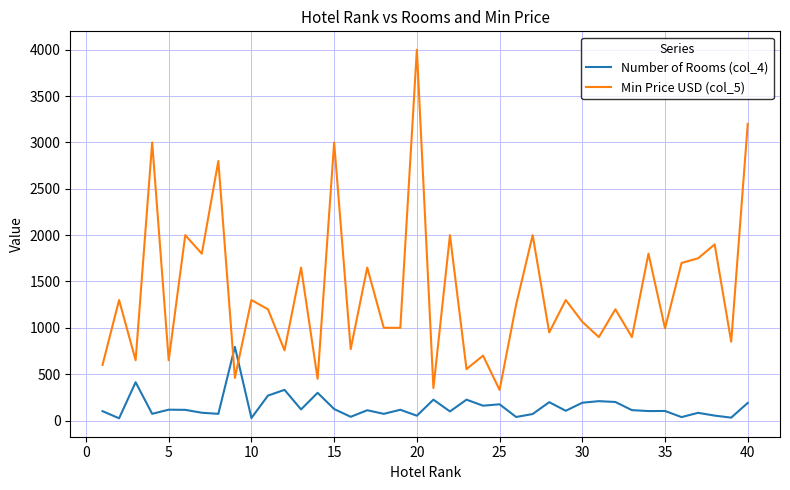

List the series in order of their overall mean, highest first.

Min Price USD (col_5), Number of Rooms (col_4)